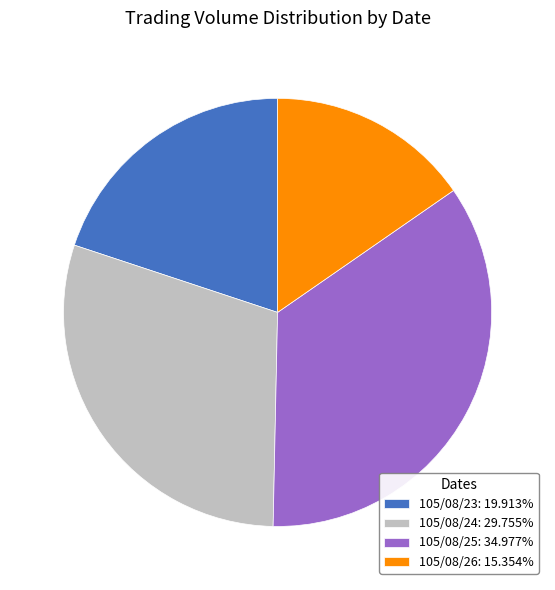

Does any single category account for the majority?

No